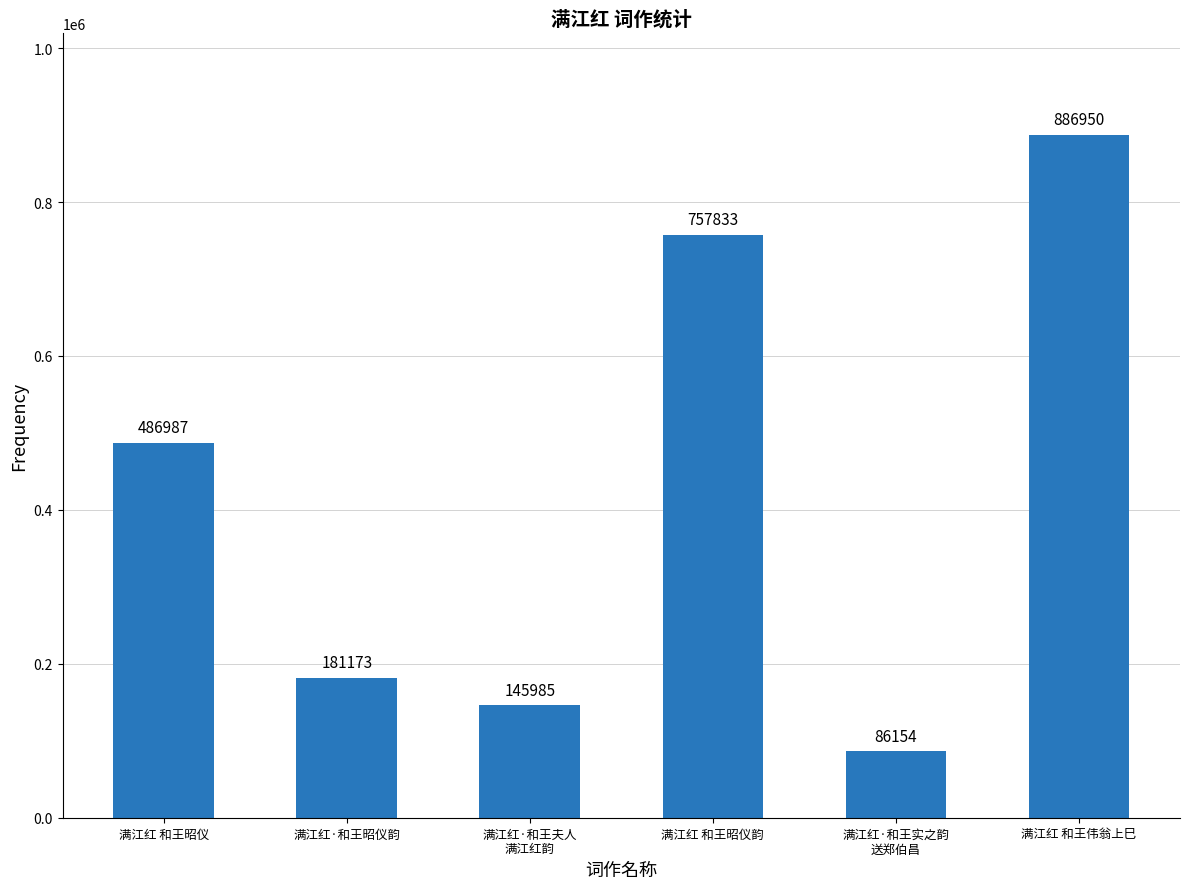

True or false: the data shows 86154 at 满江红·和王实之韵
送郑伯昌.

True